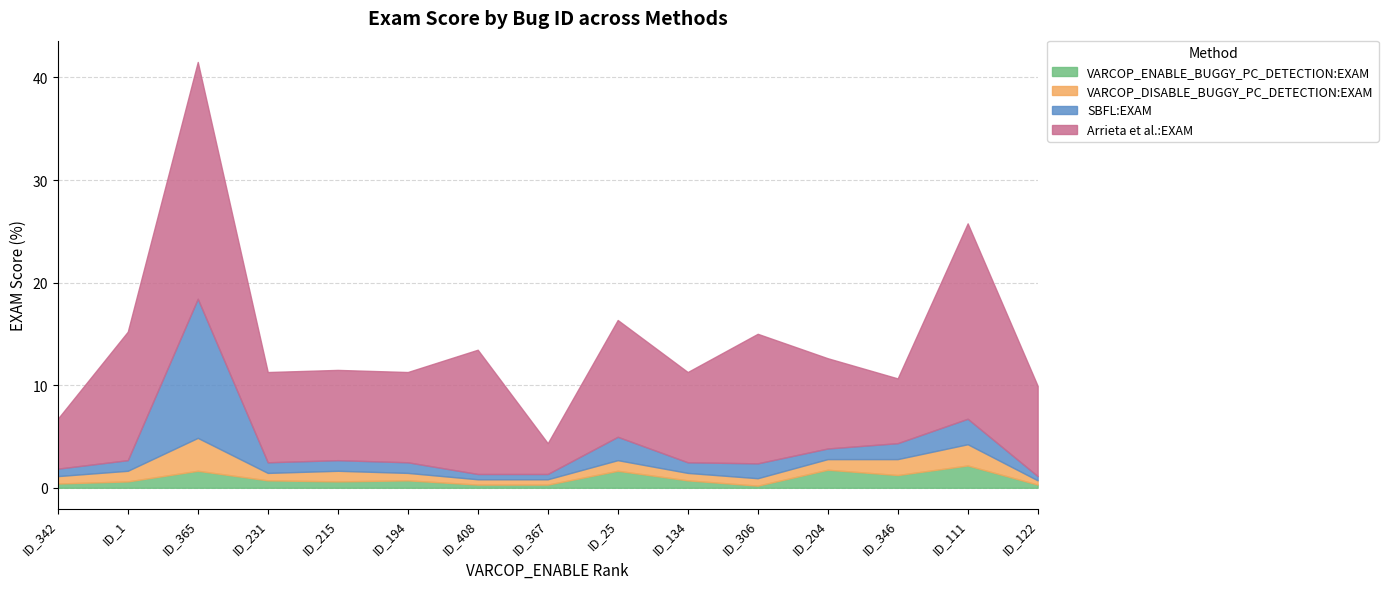

Is it true that VARCOP_ENABLE_BUGGY_PC_DETECTION:EXAM equals 2.2 at ID_111?

True